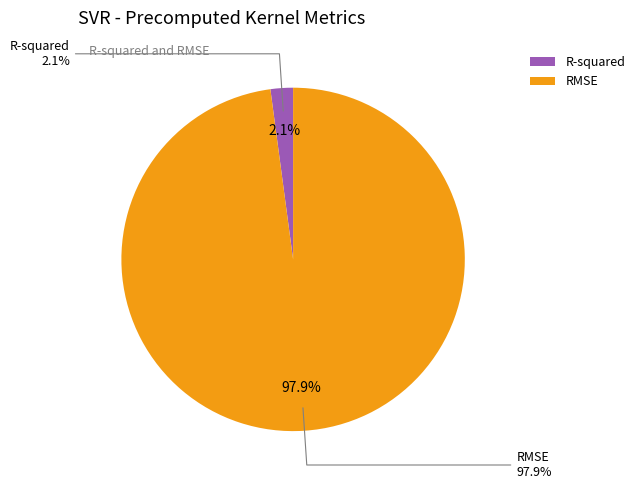

Is the sum of RMSE and R-squared greater than half?

Yes